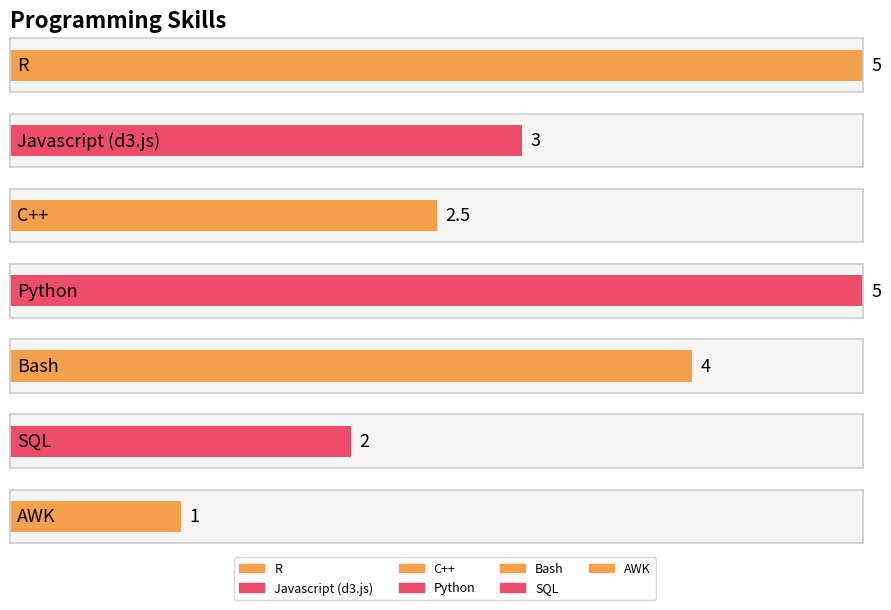

What is the label of the 6th bar from the right?

Javascript (d3.js)